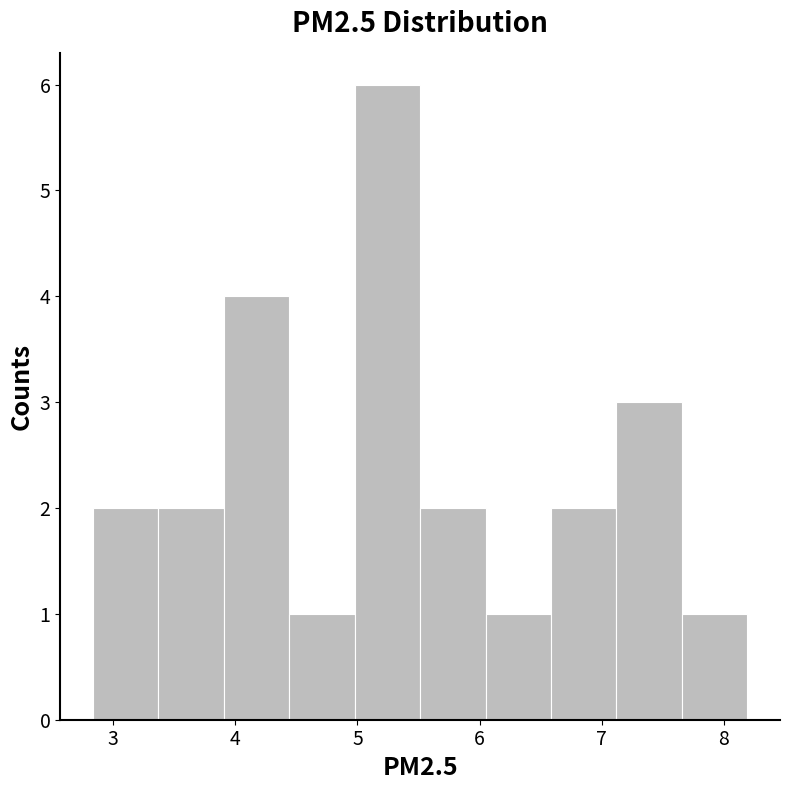

What is the height of the bar covering 5.0 to 5.5 on the x-axis? Neither the bar edges nor the heights are printed on the chart, so give them approximately, as read against the axes.

6